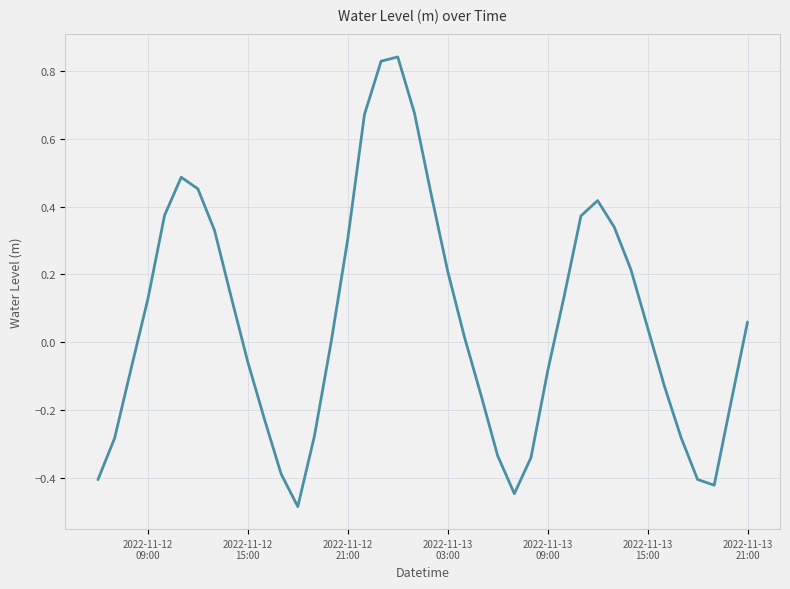

What is the smallest value displayed?

-0.5